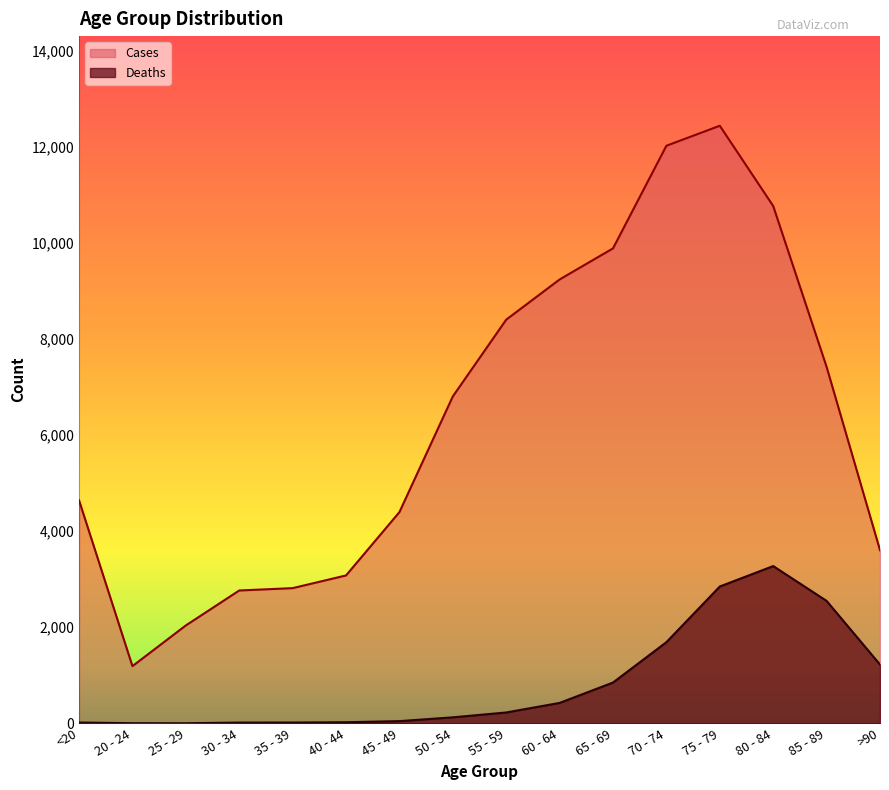

At 25 - 29, list the series in order from largest to smallest.

Cases, Deaths